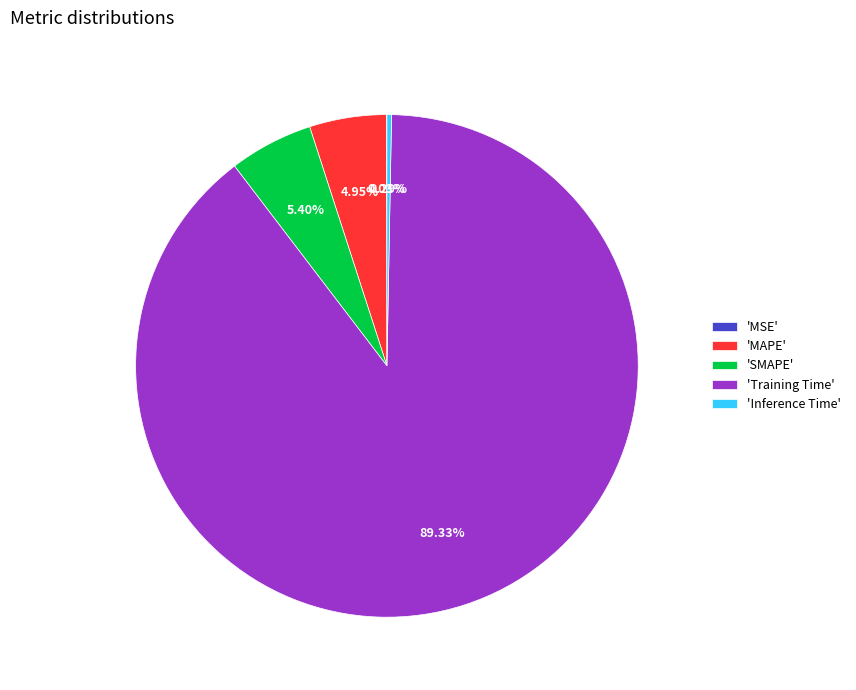

Is there a majority slice in this chart?

Yes